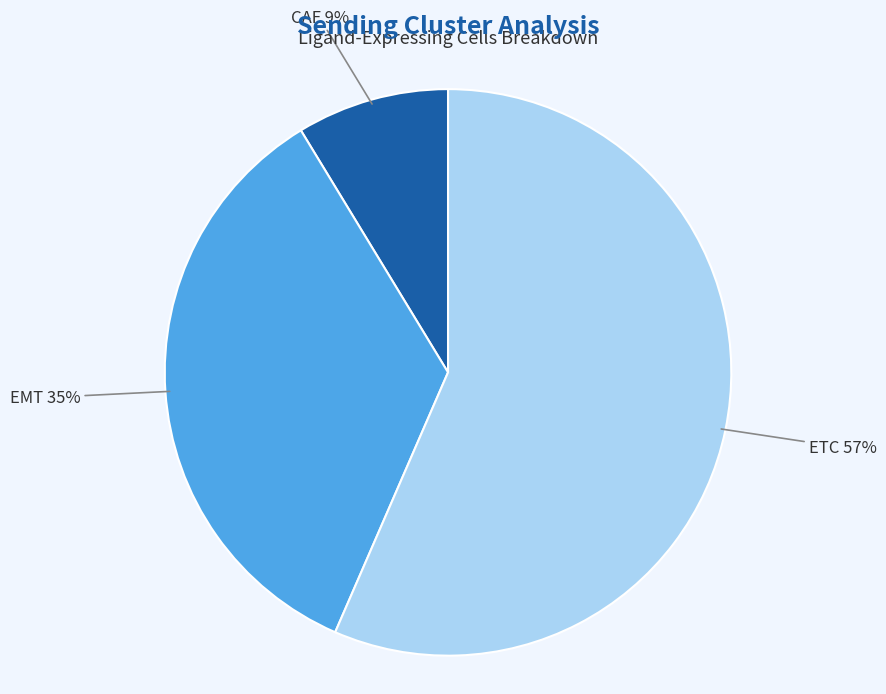

Which category has the biggest portion of the pie?

ETC